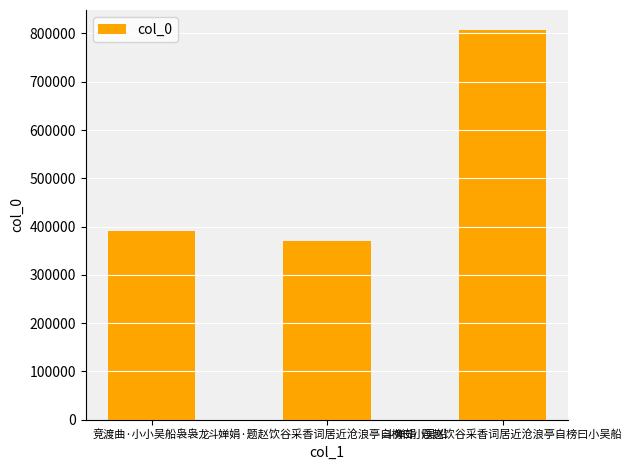

Rank the categories by value from lowest to highest.

斗婵娟·题赵饮谷采香词居近沧浪亭自榜曰小吴船, 竞渡曲·小小吴船袅袅龙, 斗婵娟  题赵饮谷采香词居近沧浪亭自榜曰小吴船